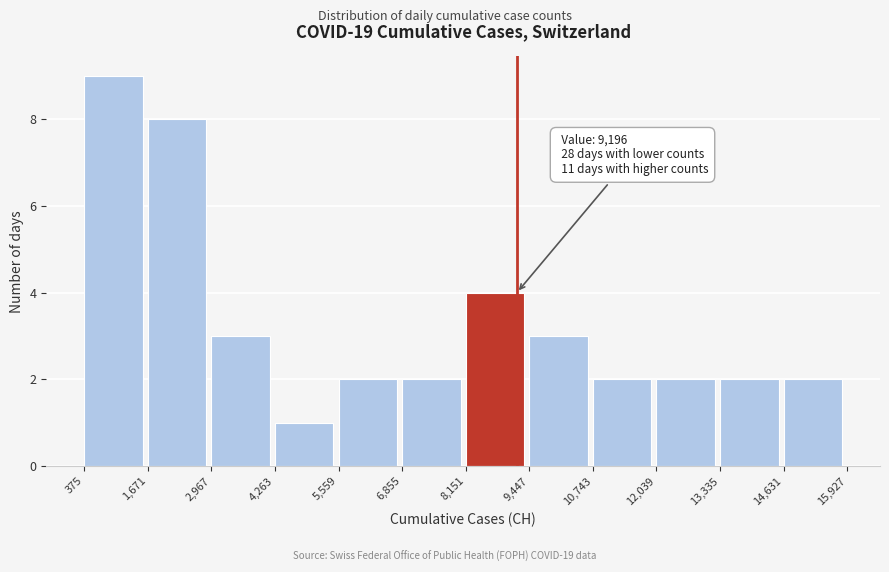

Over which range of the x-axis is the bar tallest?

375 to 1,671